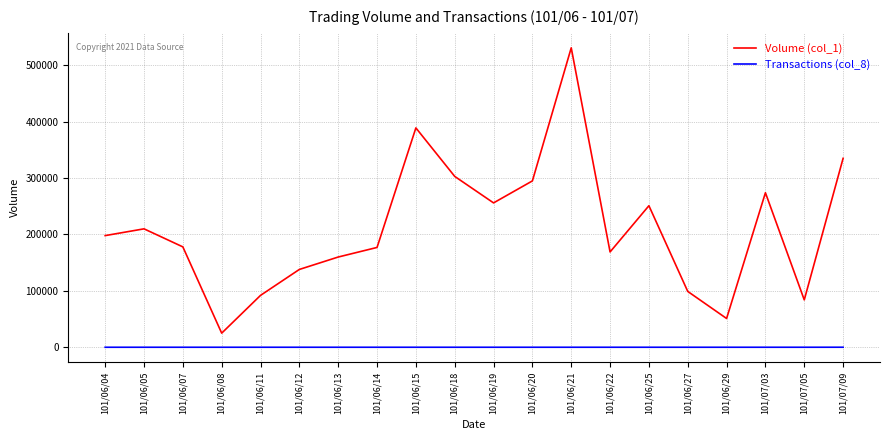

Is this an area chart (filled region under the line)?

No